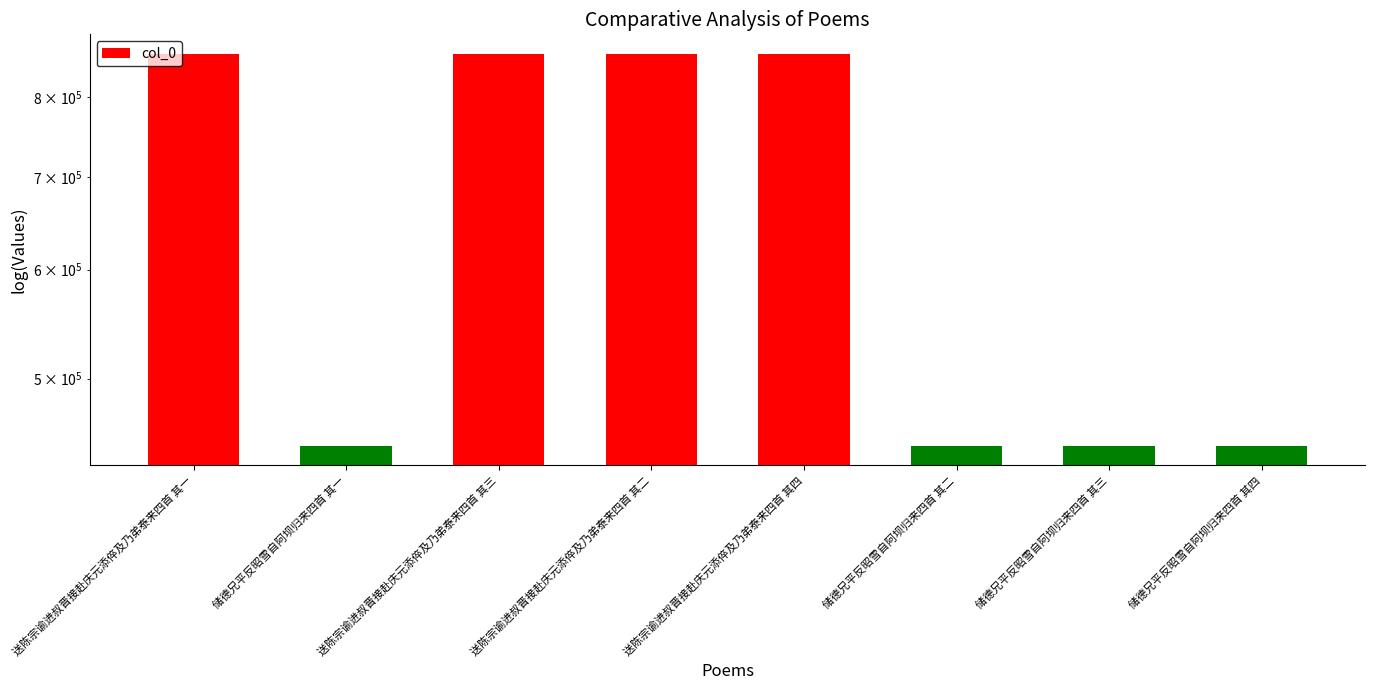

True or false: the data shows 760534 at 储德兄平反昭雪自阿坝归来四首 其三.

False